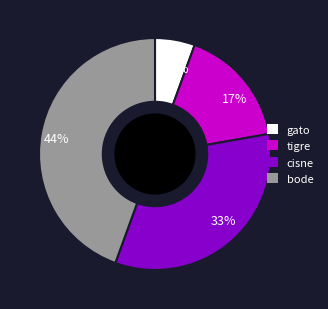

The 17% slice represents 4% of the pie. True or false?

False